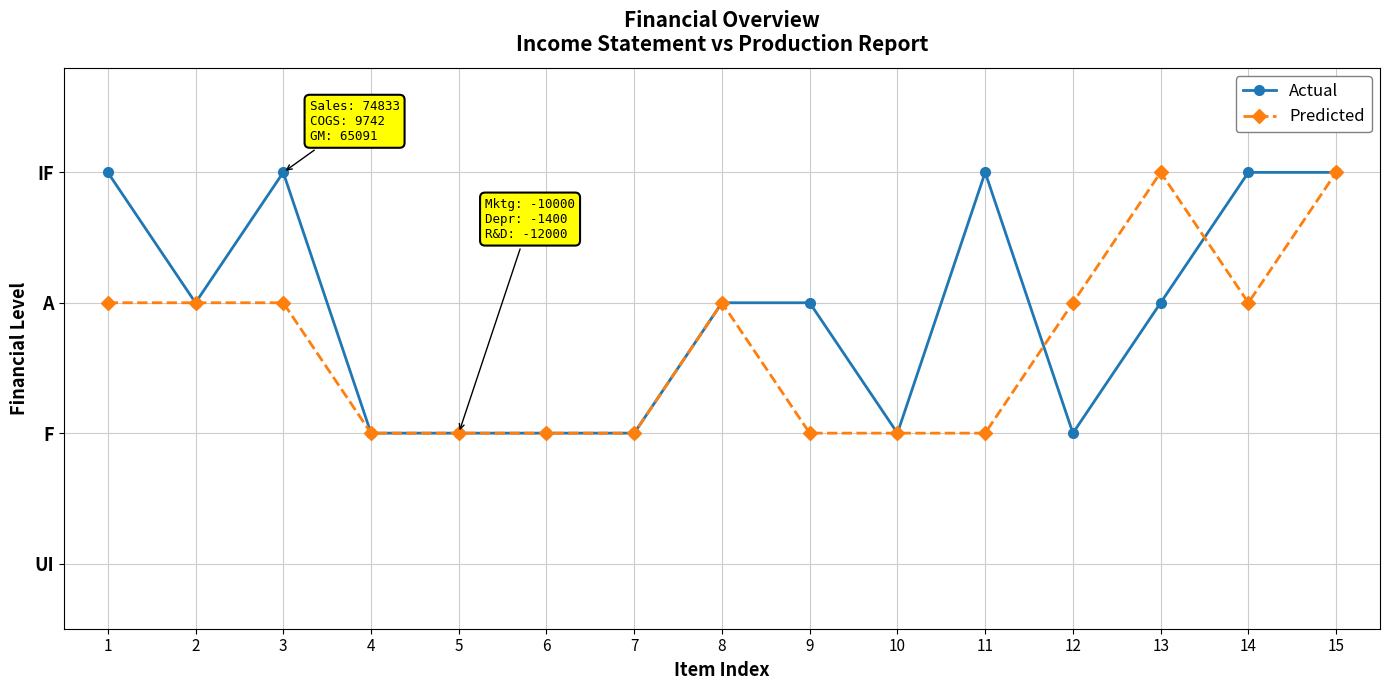

Reading right to left, extract all data points from this chart.

Actual: 15=3	14=3	13=2	12=1	11=3	10=1	9=2	8=2	7=1	6=1	5=1	4=1	3=3	2=2	1=3
Predicted: 15=3	14=2	13=3	12=2	11=1	10=1	9=1	8=2	7=1	6=1	5=1	4=1	3=2	2=2	1=2